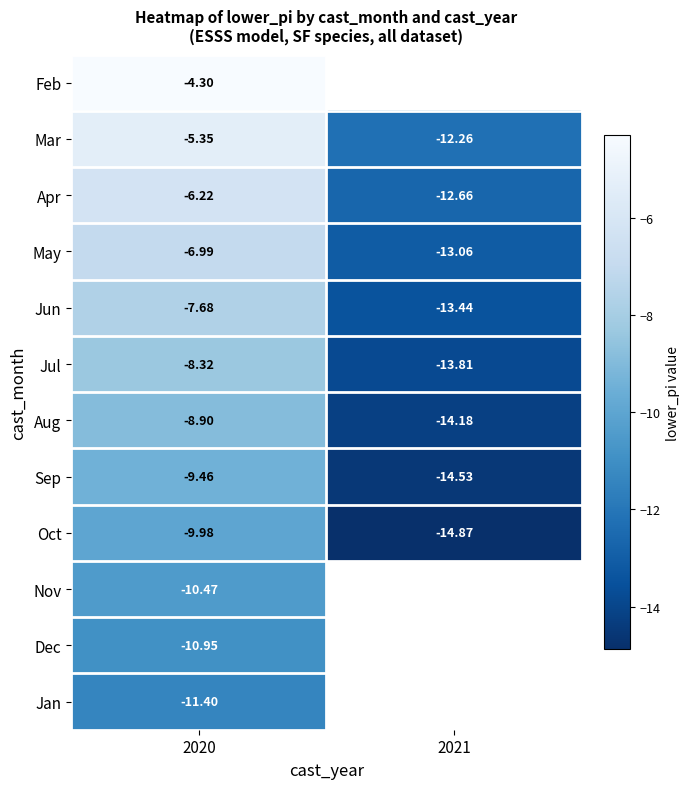

Is the value of Sep at 2021 greater than the value of Jul at 2021?

No